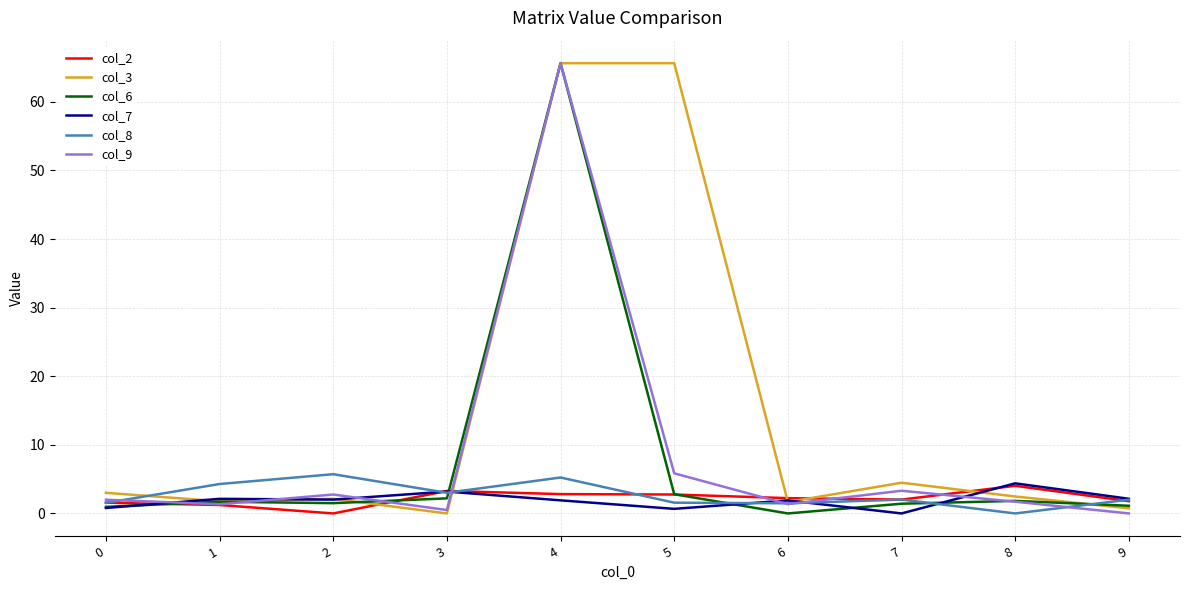

How many series are shown in this chart?

6